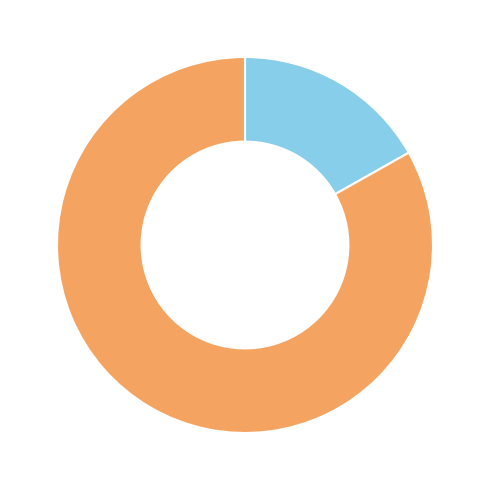

Is there a majority slice in this chart?

Yes